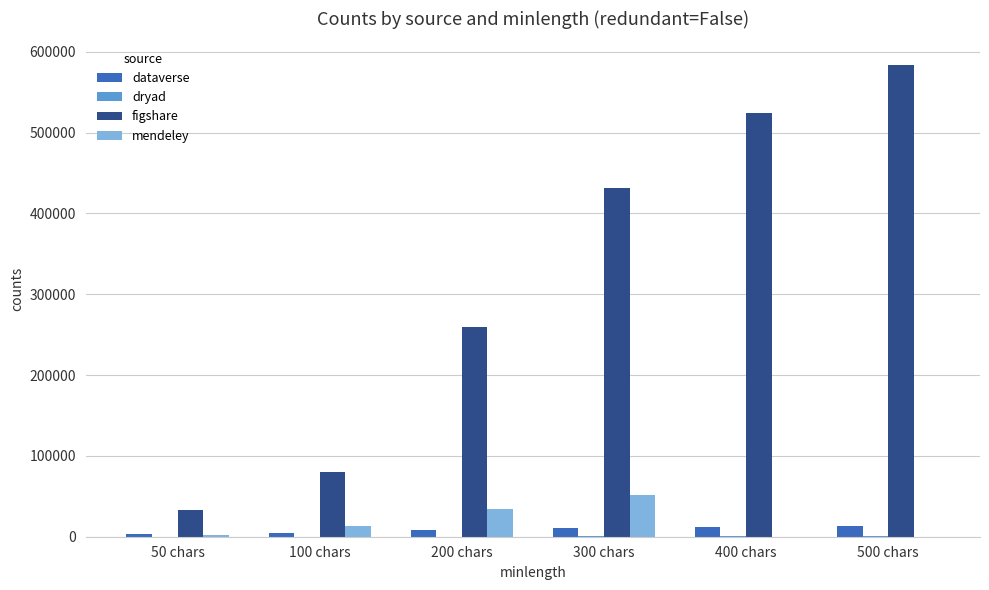

At which category is the sum across all series the highest?

500 chars